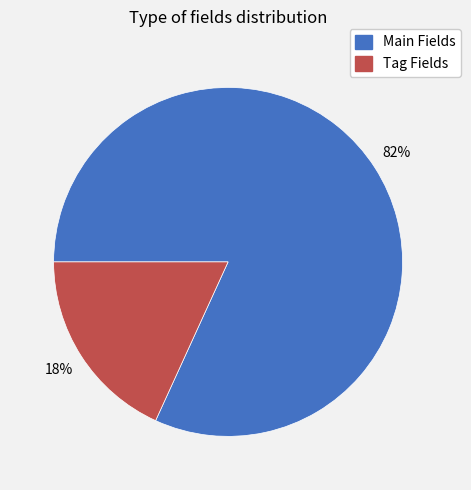

To the nearest percent, what is the difference between the largest and smallest slice percentages?

64%